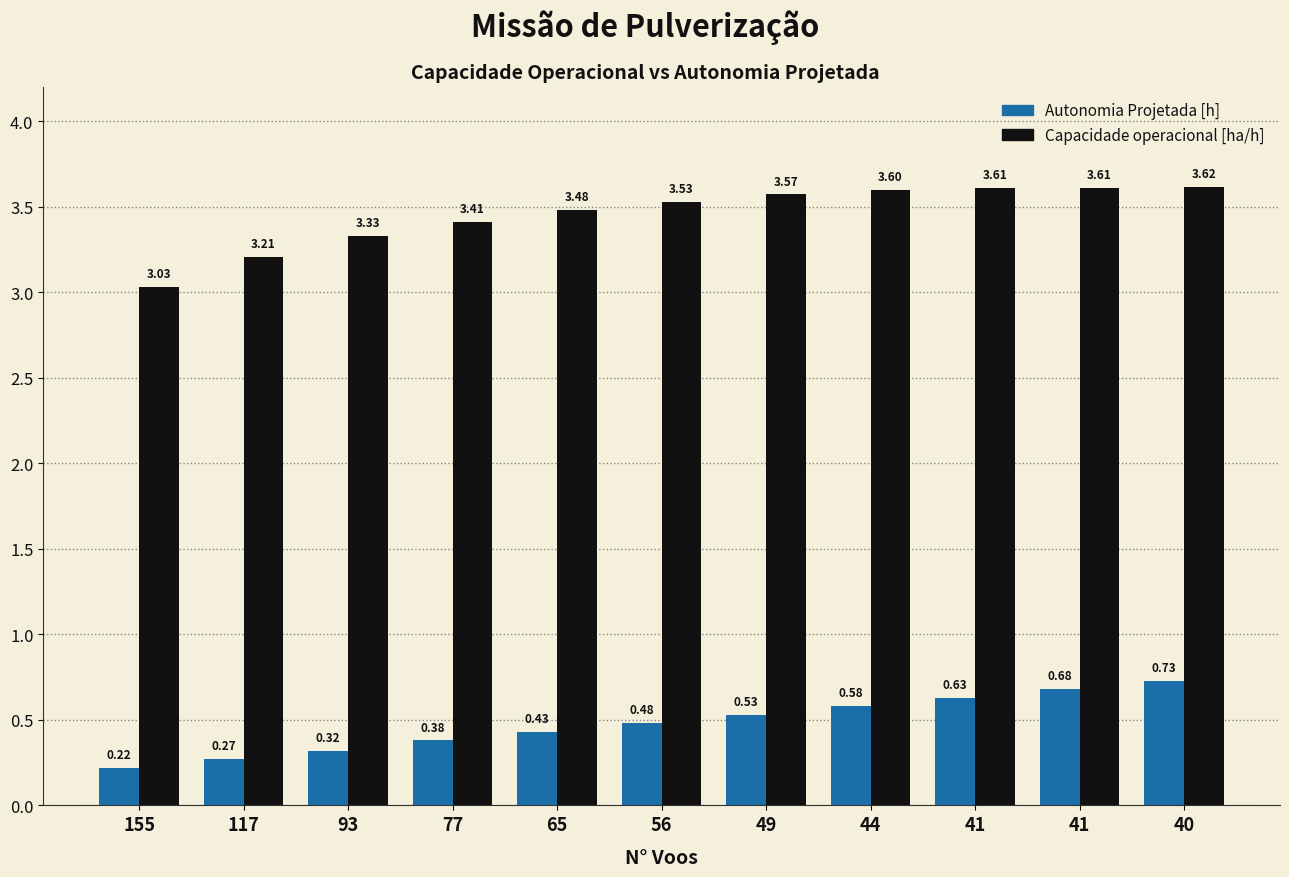

How many distinct data groups are displayed?

2